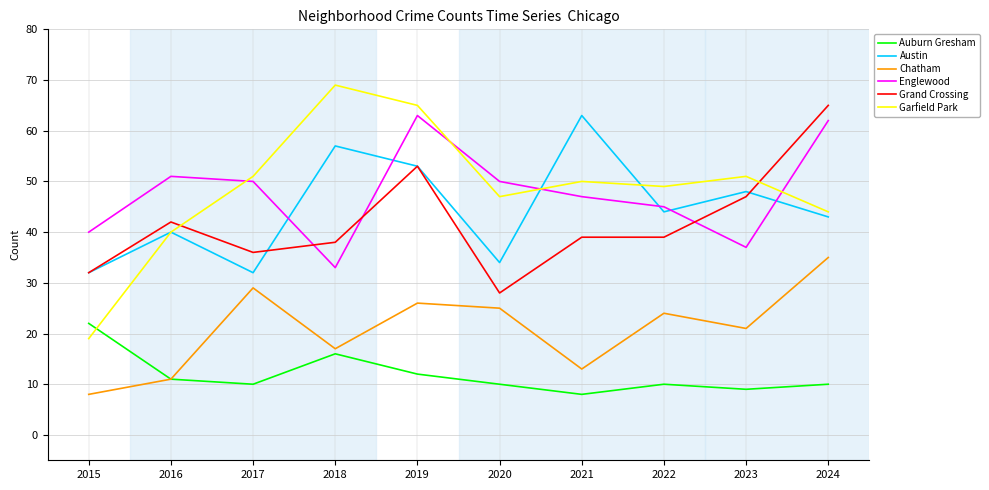

What is the total value across all series at 2023?

213